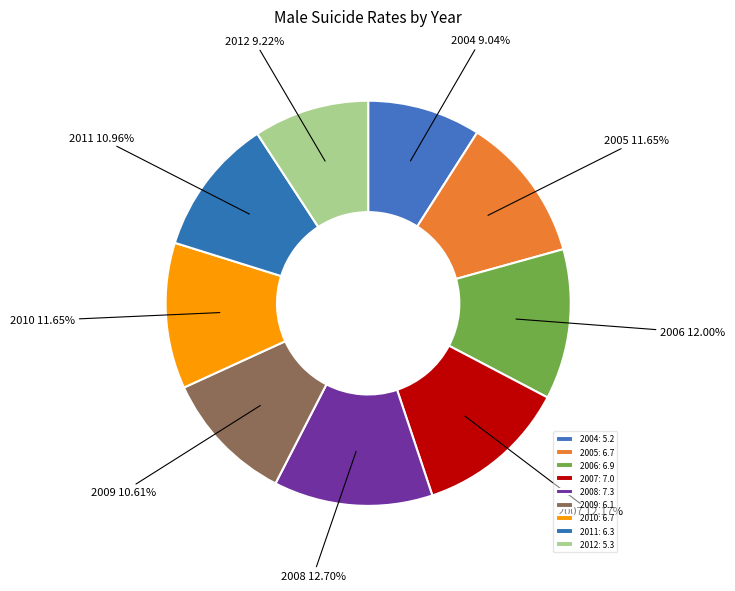

How many segments does this pie chart have?

9